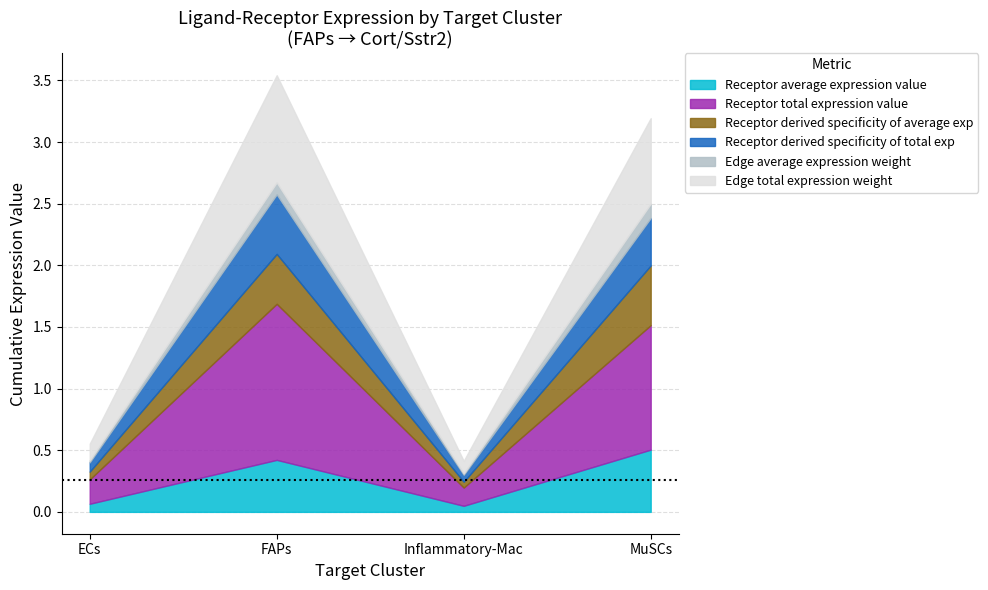

How many categories are shown in the chart?

4